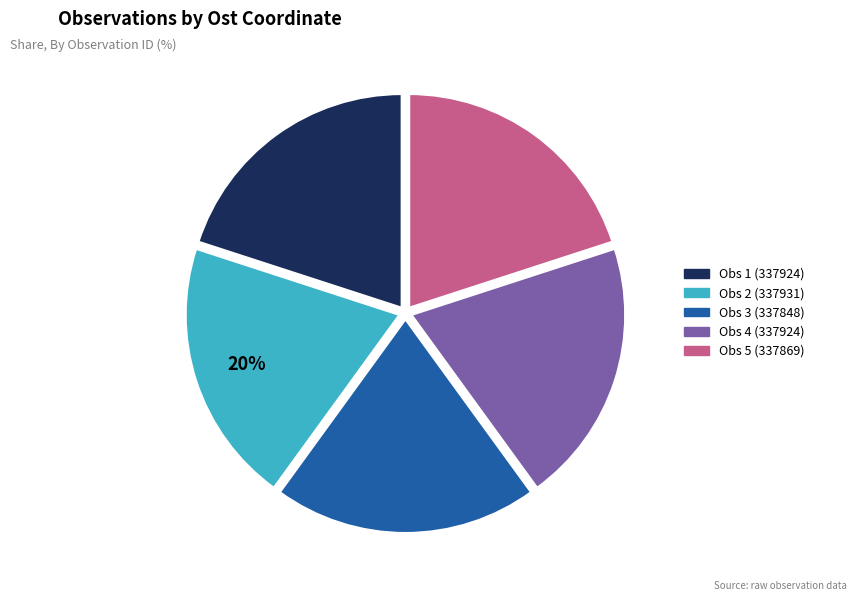

To the nearest percent, what portion does Obs 5 (337869) represent?

20%